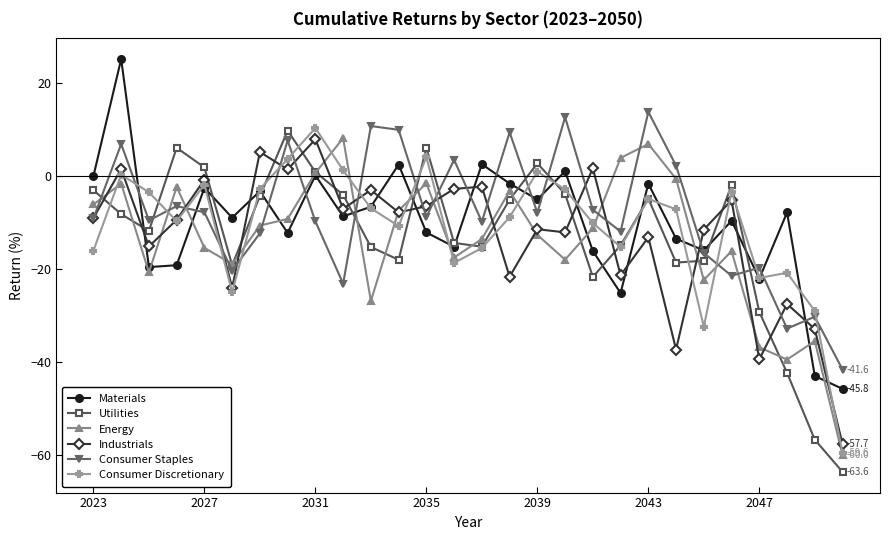

Count the number of categories in the chart.

28